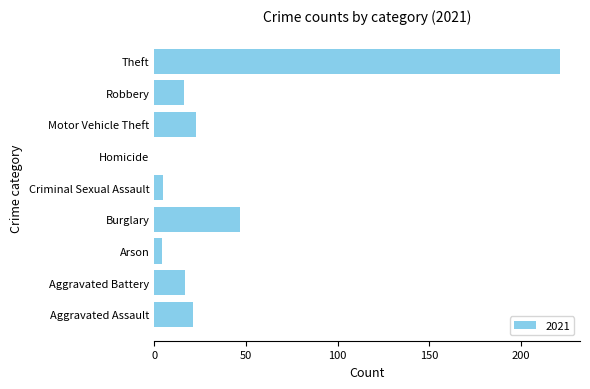

What is the sum of all values?

354